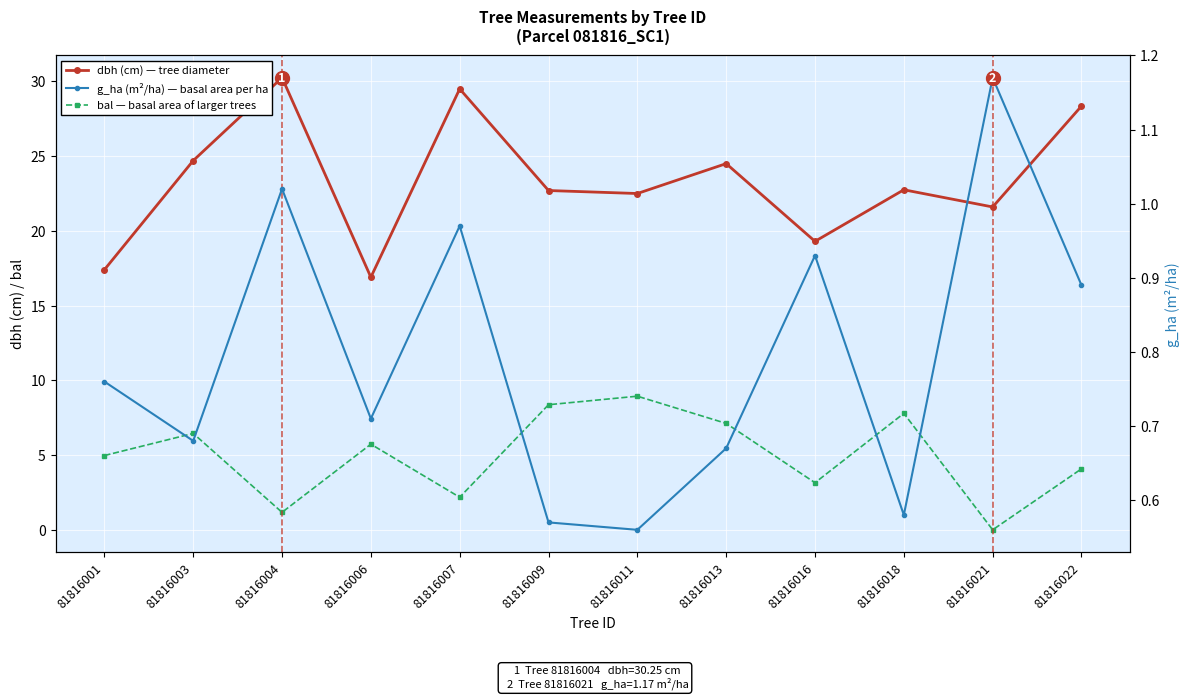

The dbh (cm) series shows 3.8 at 81816001. True or false?

False